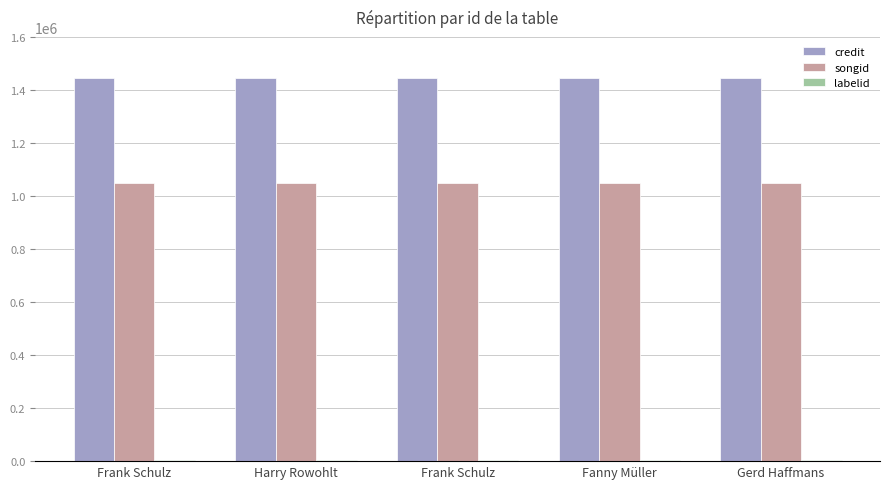

How many groups of bars are there?

5